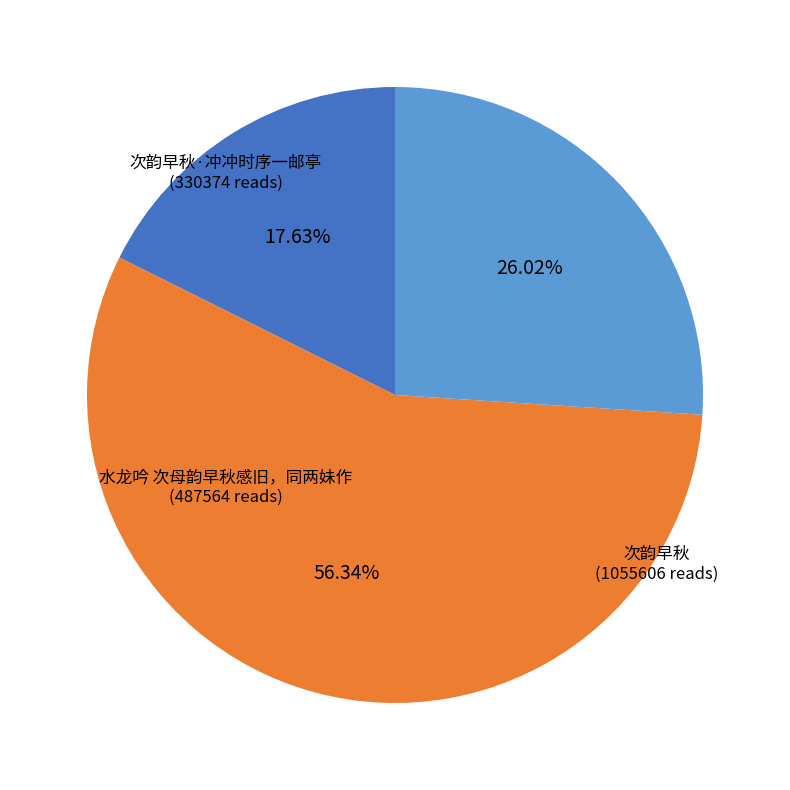

Is there any slice that represents more than half of the pie?

Yes